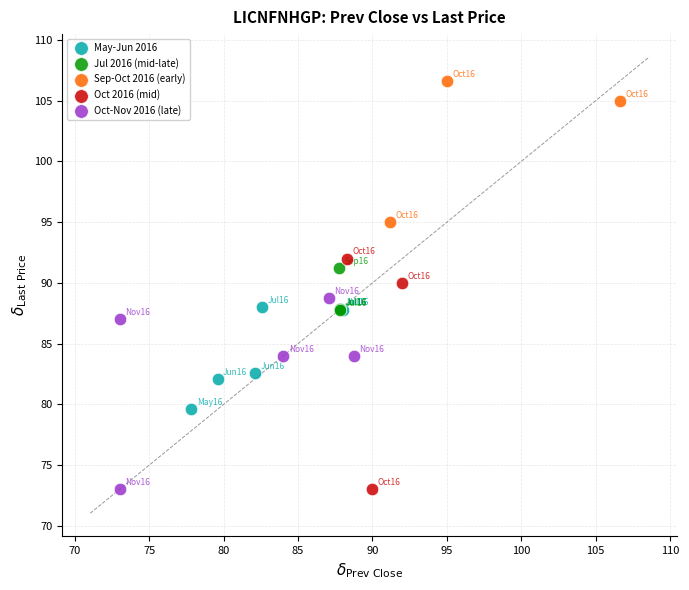

Which series has the largest Y range (max minus min)?

Oct 2016 (mid)